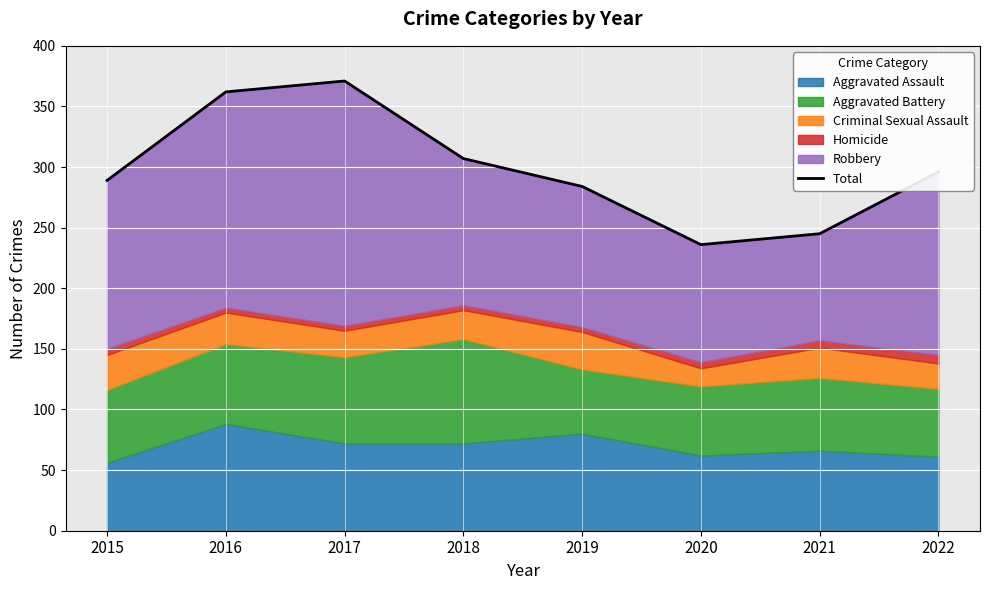

What is the approximate value at 2021, to the nearest 5?

245